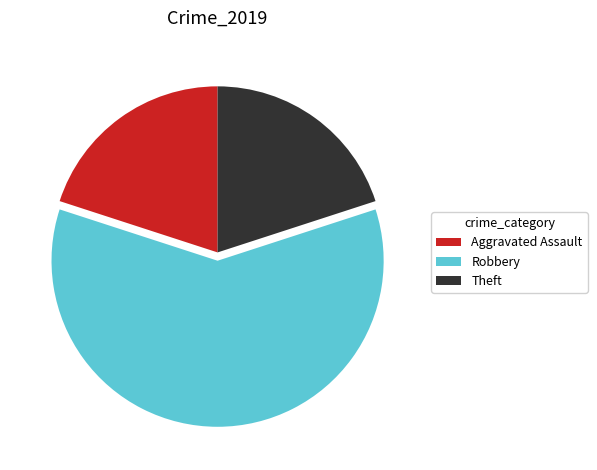

What is the largest slice in the pie chart?

Robbery